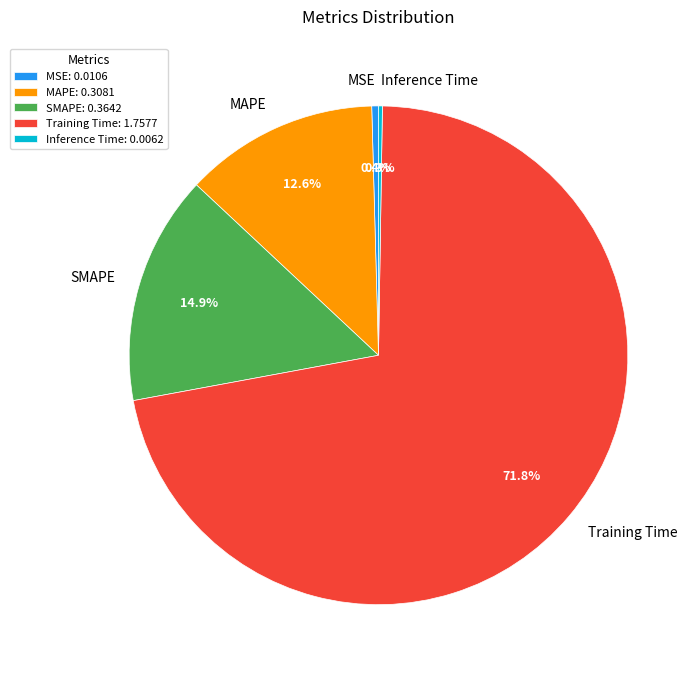

Which slice is the largest?

Training Time